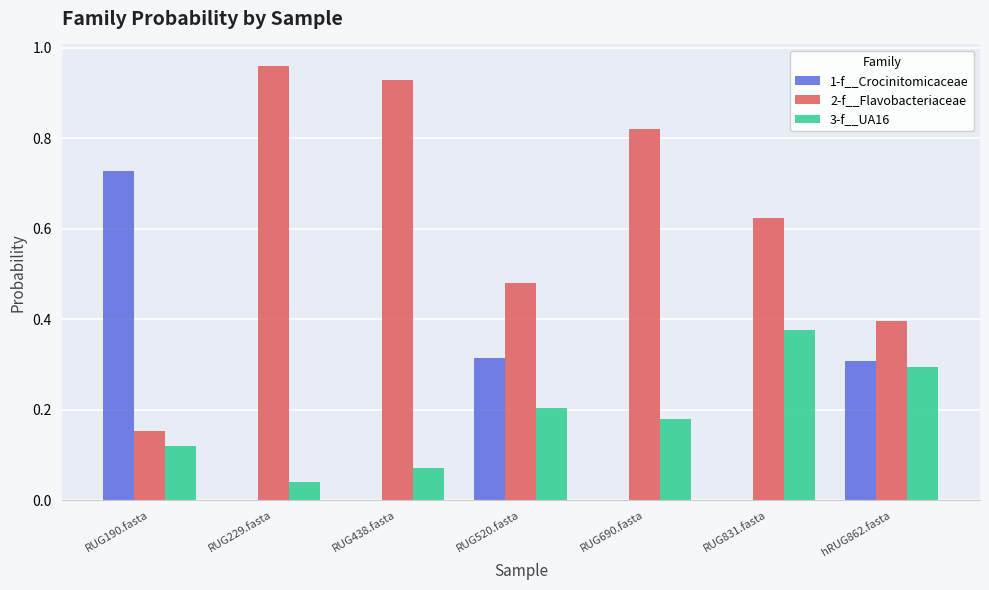

What is the sum of all 2-f__Flavobacteriaceae values?

4.4